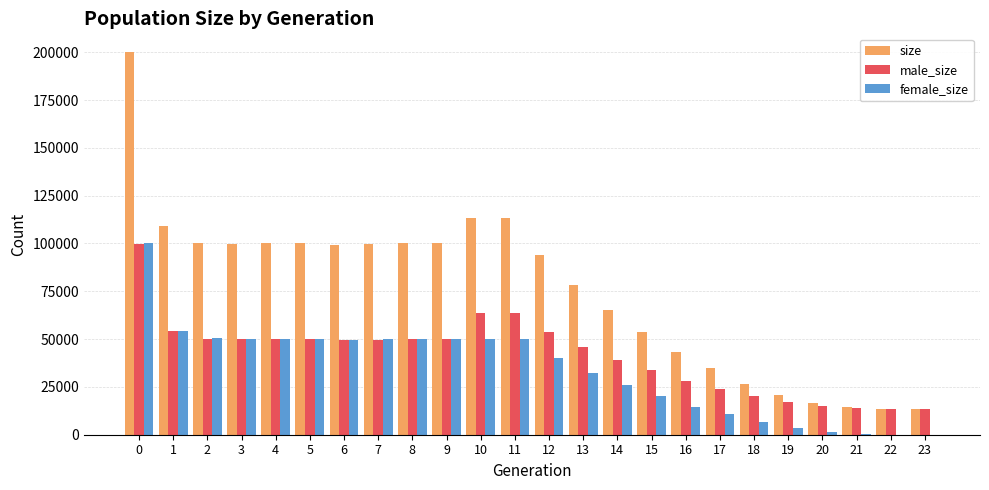

Is it true that size equals 33548 at 11?

False